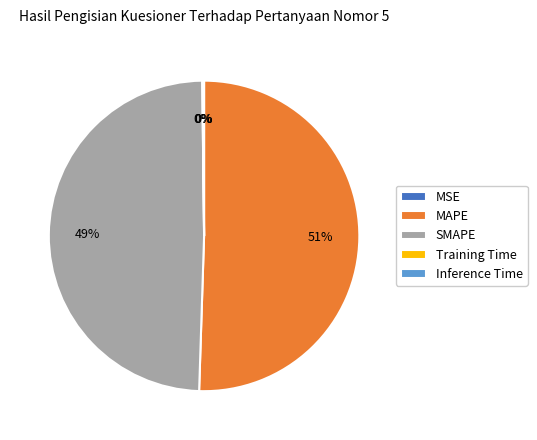

What percentage is the SMAPE slice, to the nearest percent?

49%